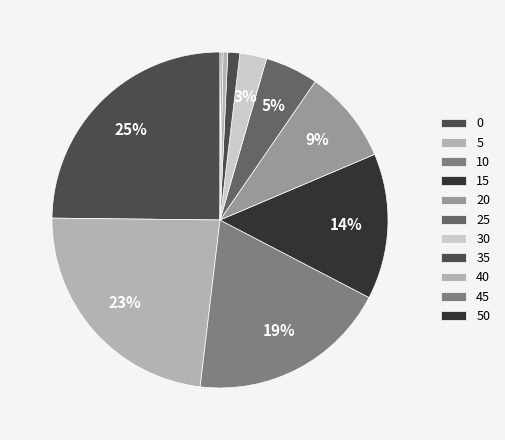

To the nearest percent, what is the average slice percentage?

9%